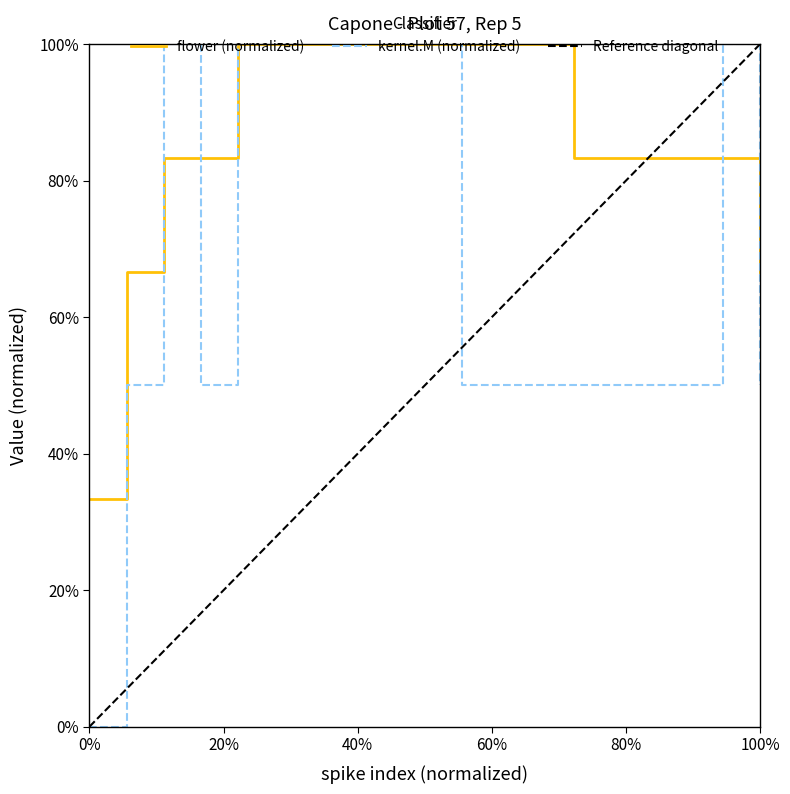

True or false: kernel.M has a value of 0.2 at 5.

False